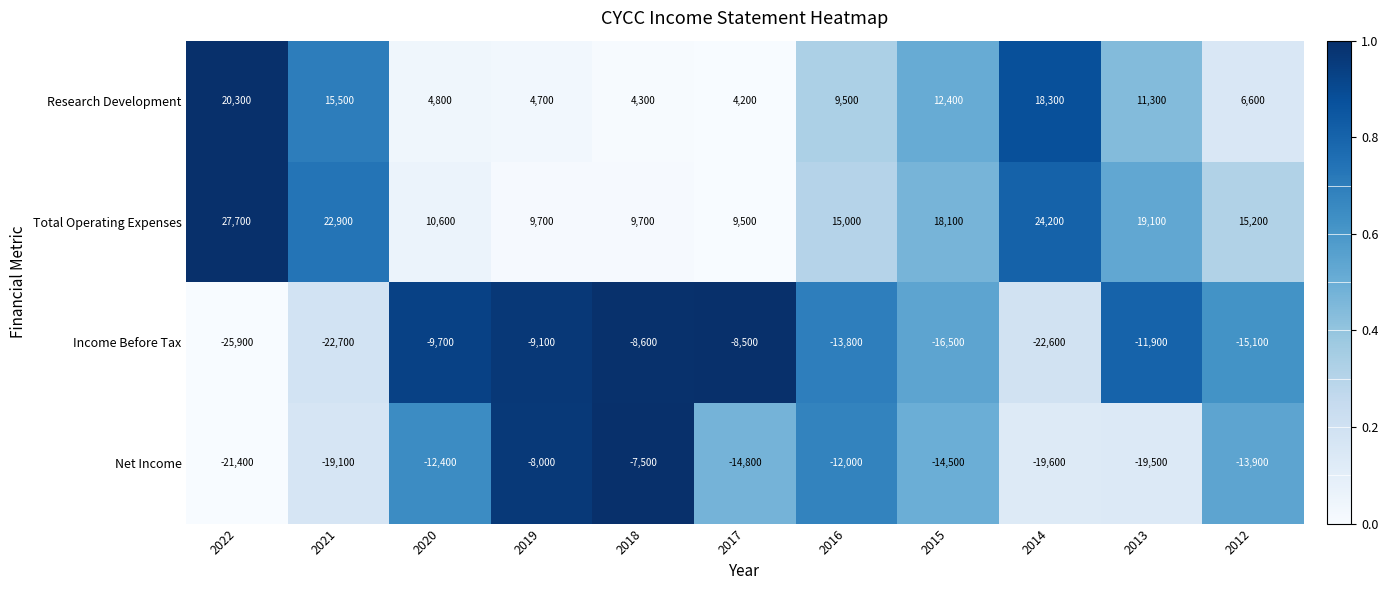

Rank the series by their maximum value, from lowest to highest.

Income Before Tax, Net Income, Research Development, Total Operating Expenses